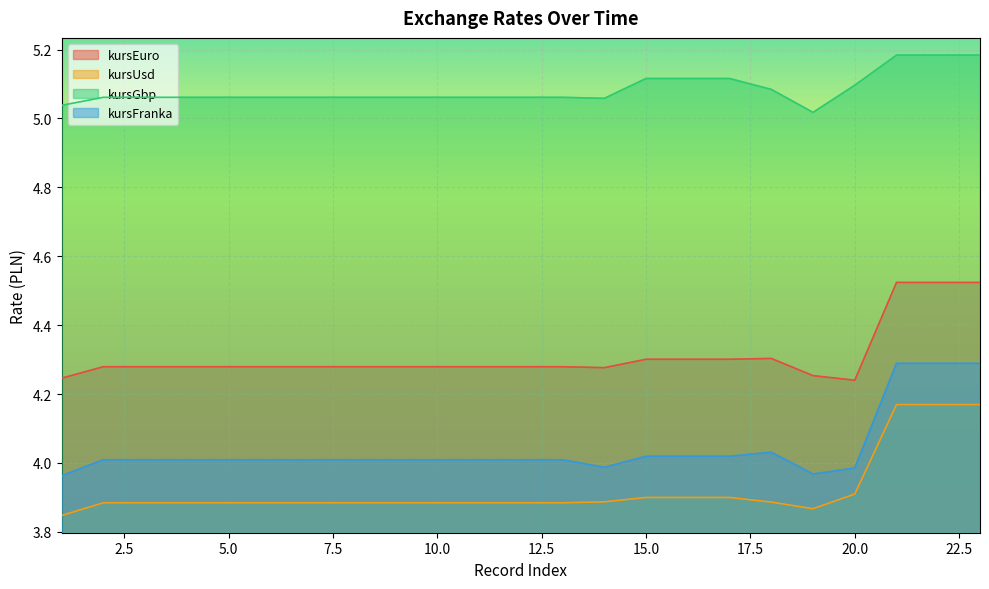

At which category does the chart reach its peak across all series?

21